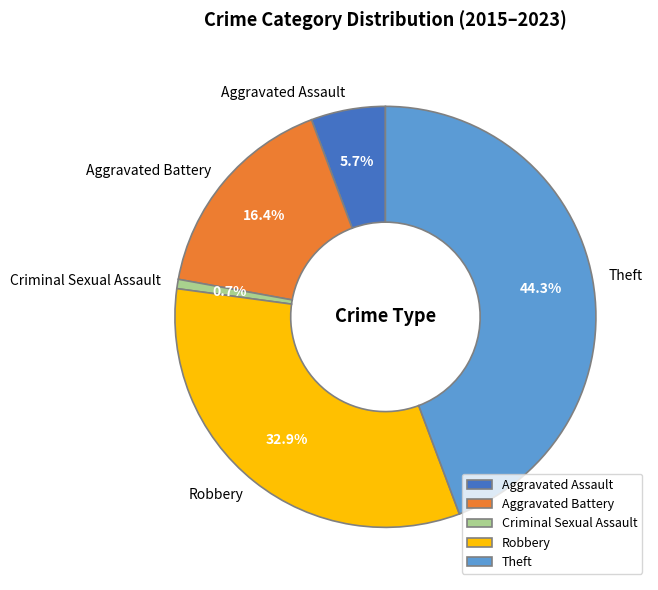

Which category has the smallest portion of the pie?

Criminal Sexual Assault